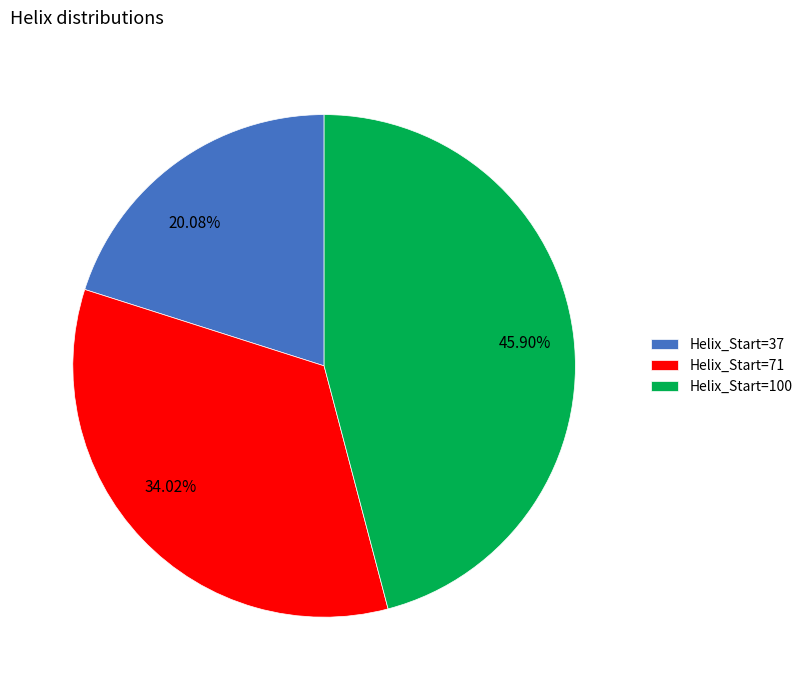

Is there a majority slice in this chart?

No